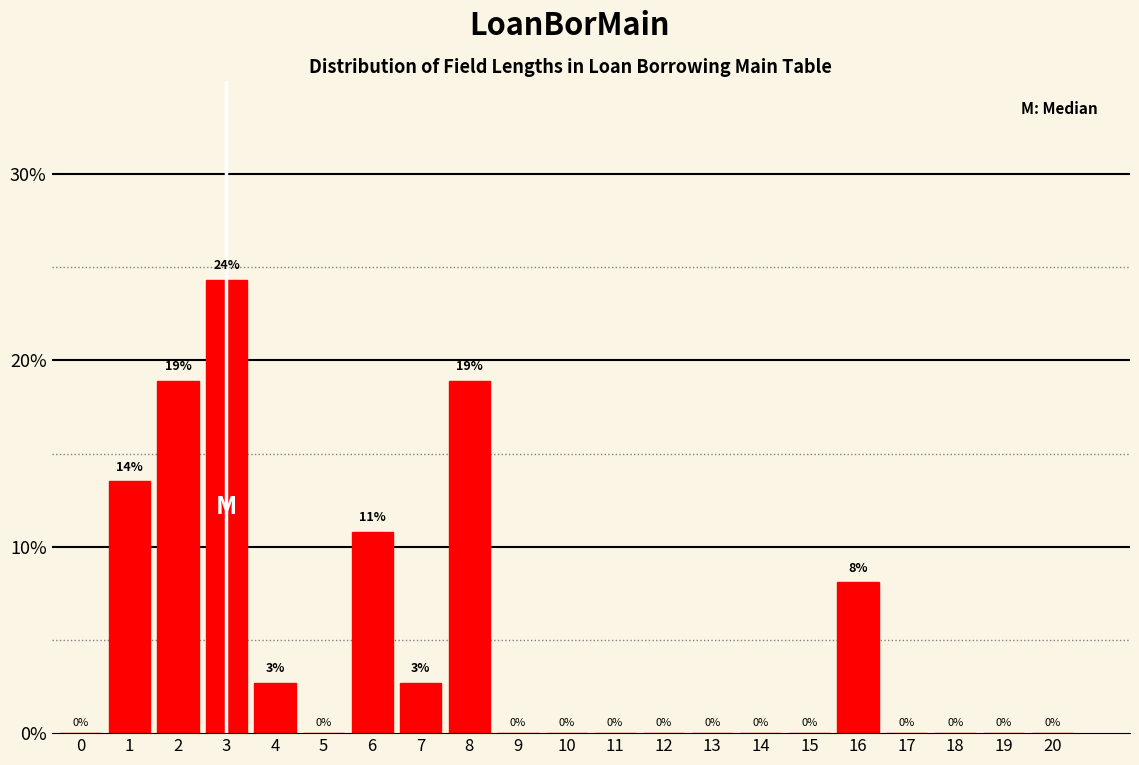

At which label is the value closest to 12?

6